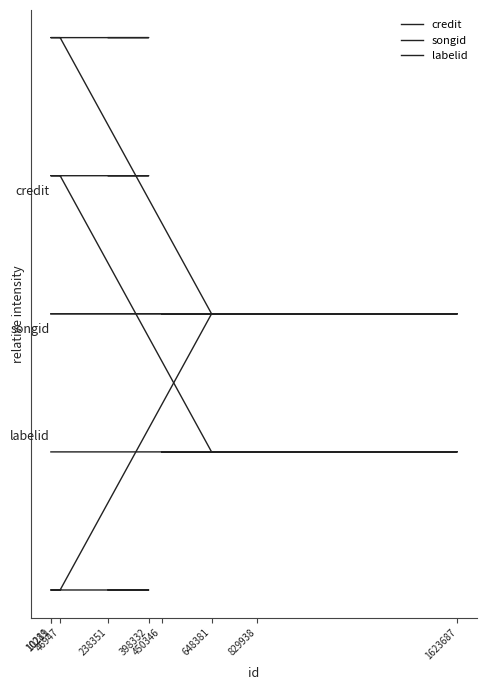

Which category has the lowest value across all series?

46947